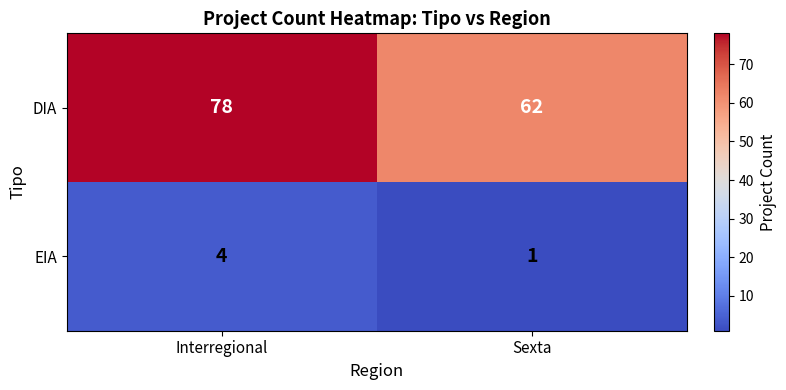

What is the total value across all series at Sexta?

63